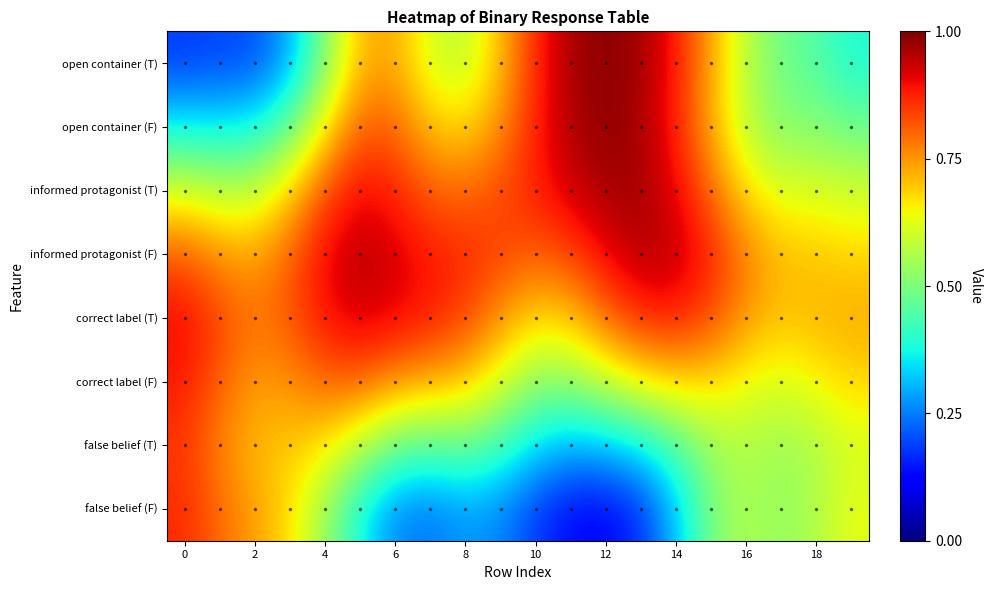

Count the number of categories in the chart.

20